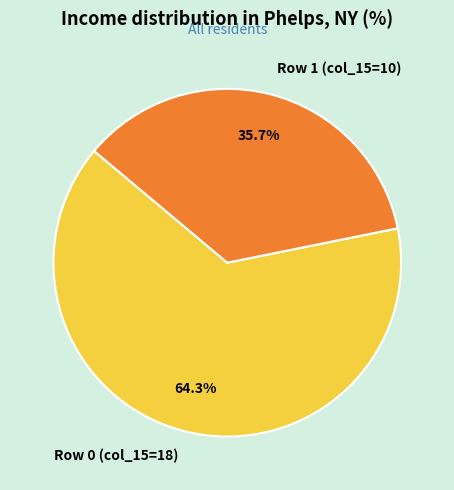

Is Row 1 (col_15=10) the majority of the pie?

No